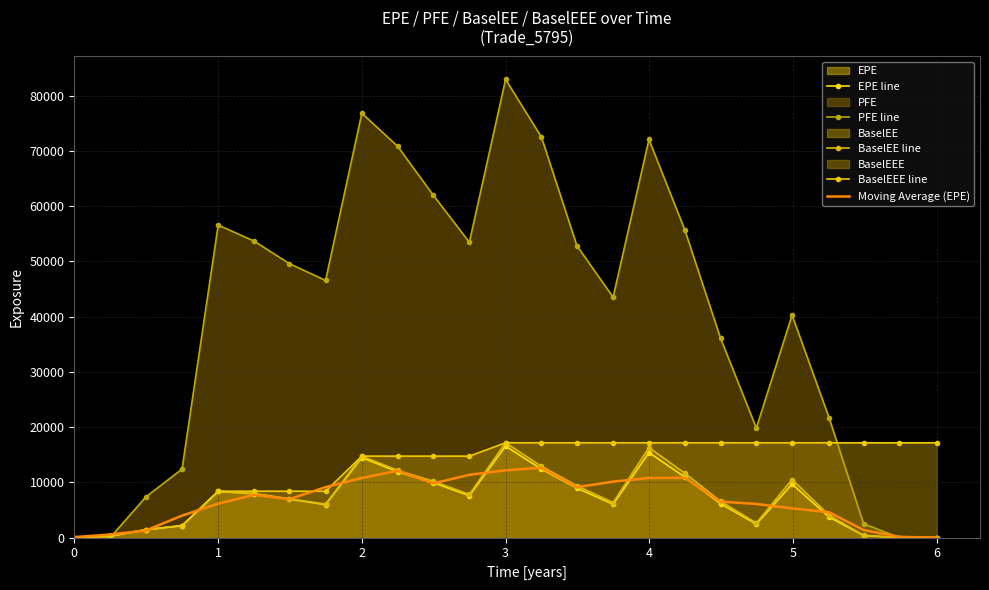

True or false: BaselEEE line has more than 1 interior local peaks.

False